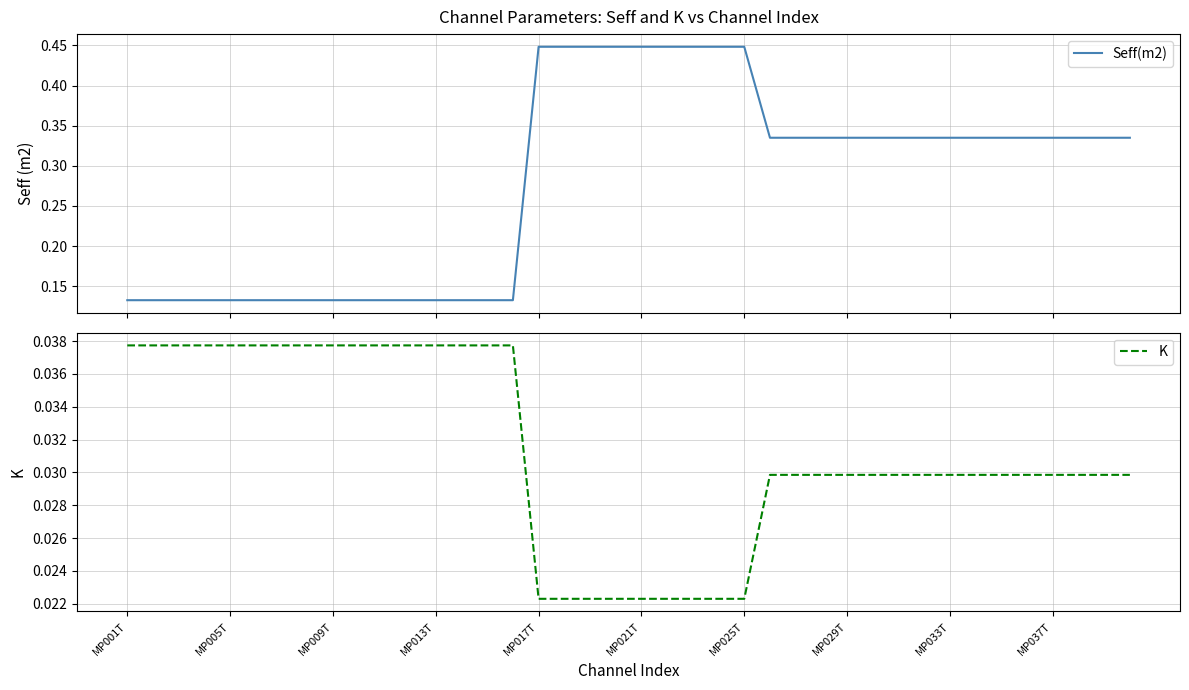

What is the label of the 1st point from the left?

MP001T